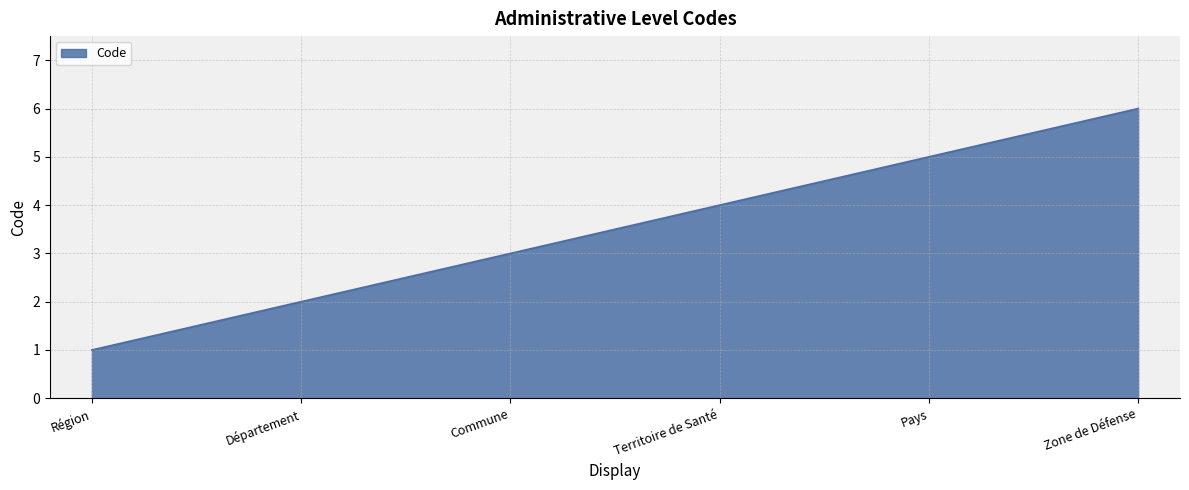

What is the difference between the values at Zone de Défense and Commune?

3